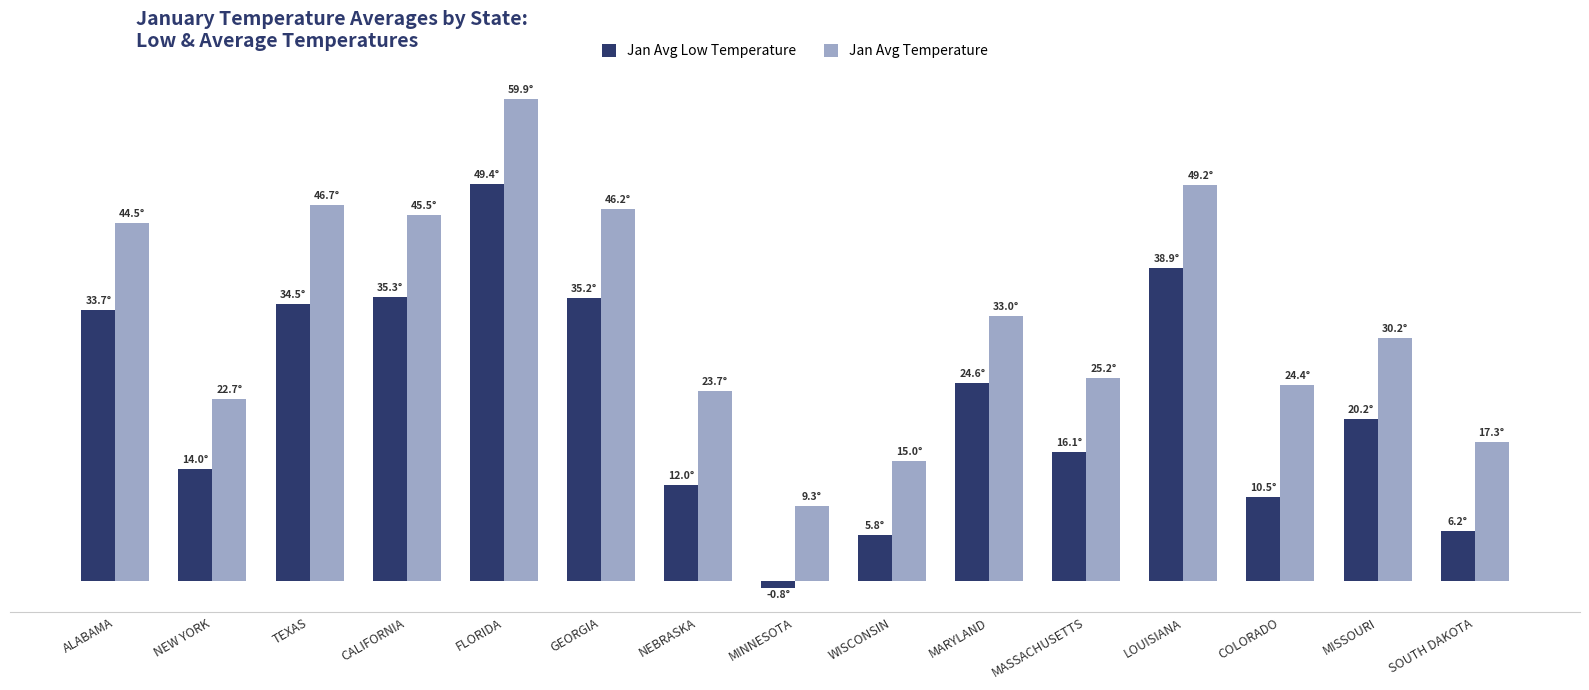

Rank the series at COLORADO from lowest to highest value.

Jan Avg Low Temperature, Jan Avg Temperature